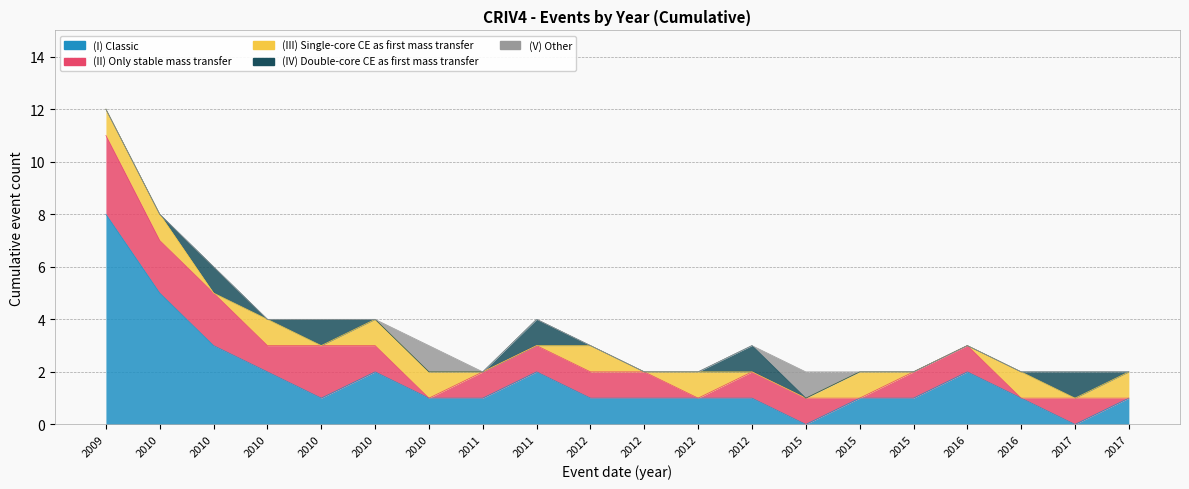

Rank the categories by Other value from highest to lowest.

2010, 2015, 2009, 2010, 2010, 2010, 2010, 2010, 2011, 2011, 2012, 2012, 2012, 2012, 2015, 2015, 2016, 2016, 2017, 2017